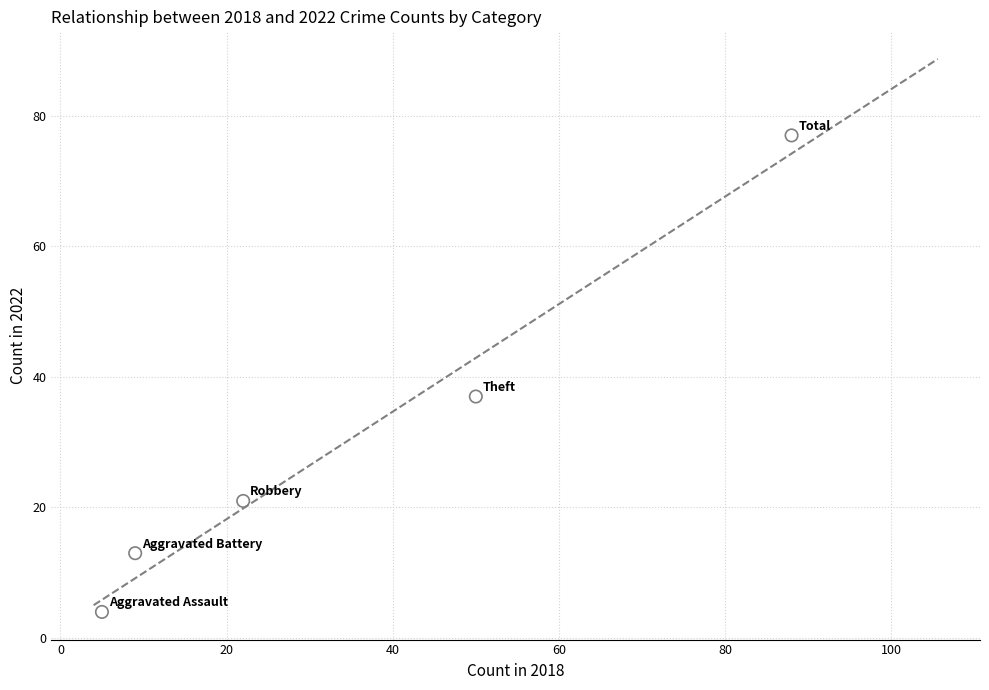

What is the range of Y values (max minus min)?

73